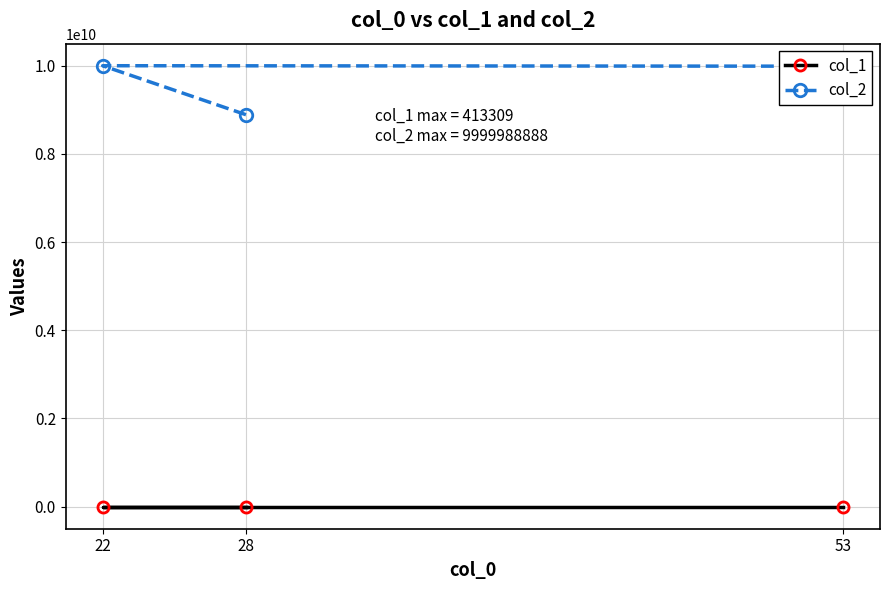

What is the label of the 3rd point from the left?

53